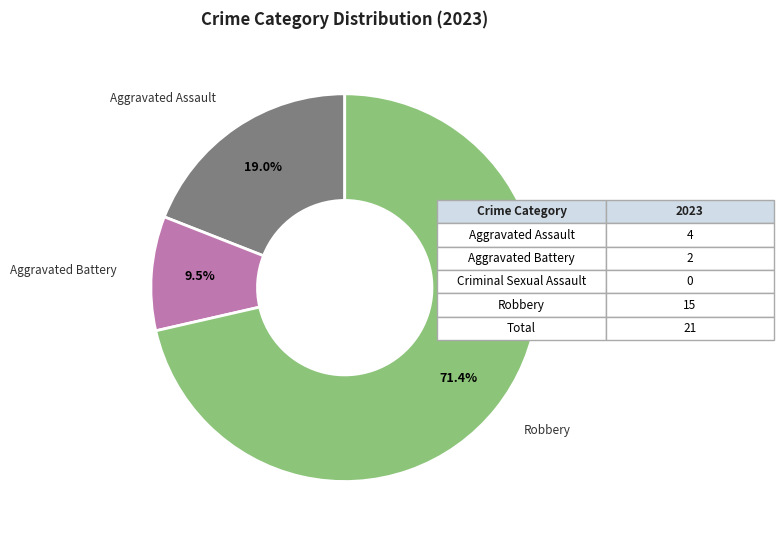

Is there a majority slice in this chart?

Yes